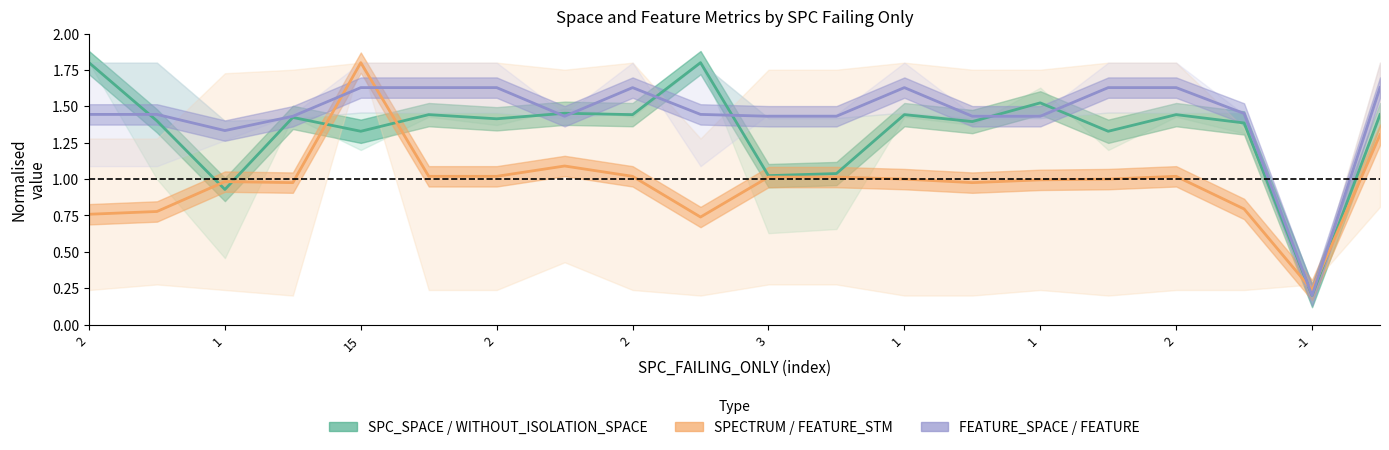

Rank the series by their maximum value, from highest to lowest.

SPC_SPACE / WITHOUT_ISOLATION_SPACE, SPECTRUM / FEATURE_STM, FEATURE_SPACE / FEATURE